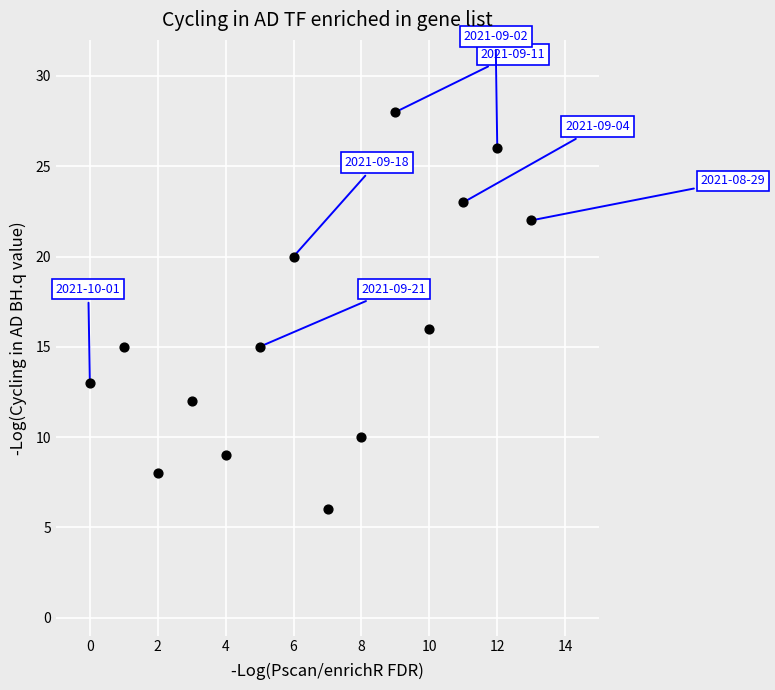

What Y value in the scatter plot is closest to 17?

16